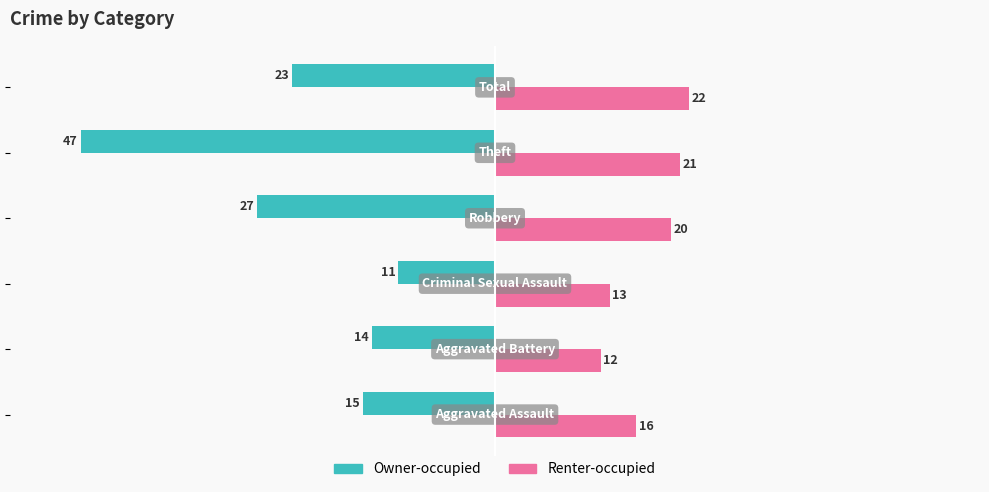

What is the difference between the second highest and second lowest values in the Renter-occupied series?

8